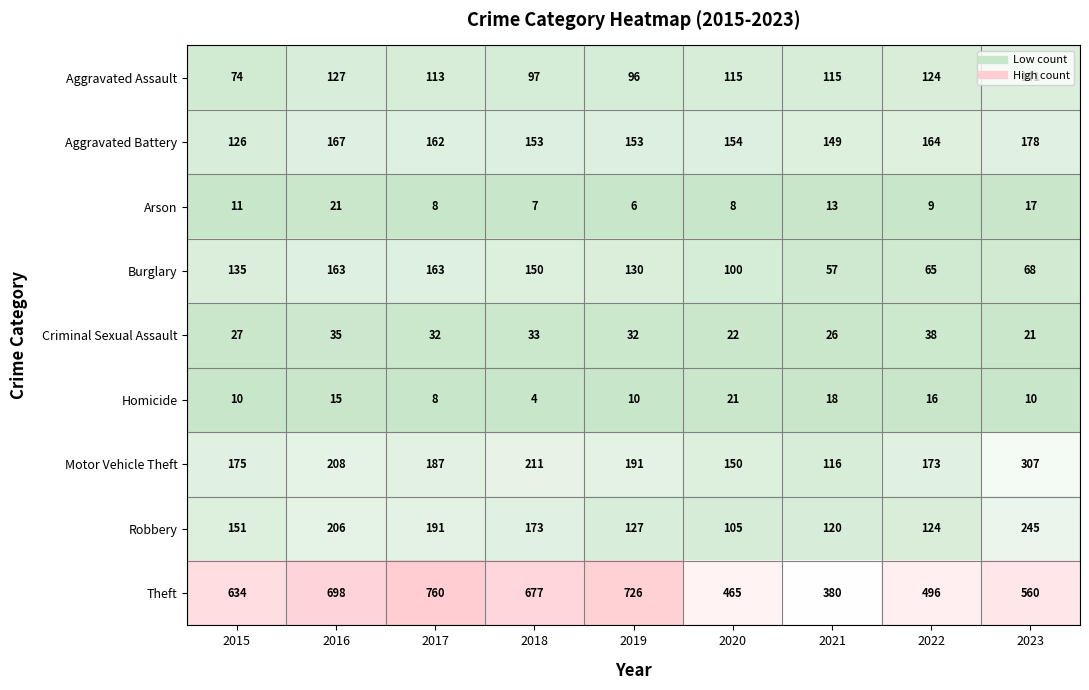

The Aggravated Battery series shows 86 at 2018. True or false?

False